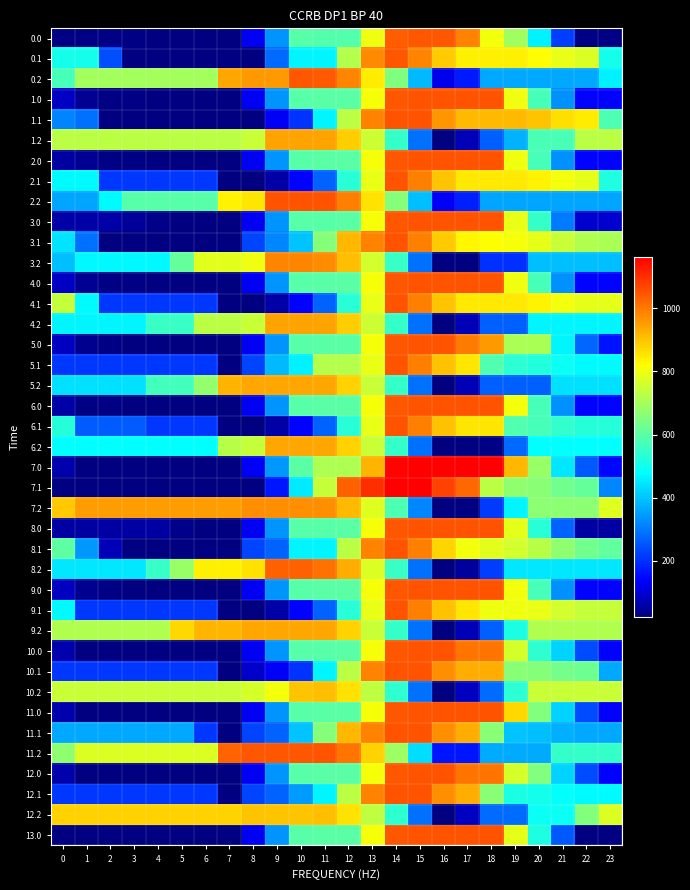

Reading left to right, transcribe all the data shown in this chart.

0.0: 0=25.8	1=25.8	2=25.8	3=25.8	4=20.9	5=20.9	6=20.9	7=20.9	8=126.0	9=335.6	10=594.0	11=592.4	12=592.4	13=800.5	14=1037.2	15=1044.0	16=1044.0	17=986.5	18=805.3	19=693.0	20=460.8	21=220.0	22=25.8	23=25.8
0.1: 0=507.6	1=507.6	2=243.9	3=20.9	4=20.9	5=20.9	6=20.9	7=20.9	8=20.9	9=279.3	10=463.3	11=463.3	12=721.7	13=980.1	14=1044.0	15=984.0	16=891.1	17=840.5	18=838.8	19=838.6	20=824.0	21=791.2	22=771.2	23=507.6
0.2: 0=570.7	1=696.7	2=696.7	3=696.7	4=696.7	5=696.7	6=696.7	7=940.1	8=957.4	9=957.4	10=1044.0	11=1040.4	12=982.8	13=846.6	14=647.4	15=383.8	16=120.1	17=170.3	18=361.5	19=361.5	20=361.5	21=361.5	22=361.5	23=459.0
1.0: 0=87.9	1=38.9	2=29.5	3=26.1	4=22.1	5=21.0	6=21.0	7=21.0	8=126.2	9=335.8	10=595.8	11=600.4	12=600.4	13=808.5	14=1045.2	15=1052.0	16=1052.0	17=1052.0	18=1052.0	19=801.4	20=570.2	21=330.5	22=137.3	23=137.3
1.1: 0=314.1	1=286.7	2=21.0	3=21.0	4=21.0	5=21.0	6=21.0	7=21.0	8=21.0	9=128.4	10=207.0	11=467.4	12=727.7	13=988.1	14=1052.0	15=1052.0	16=960.1	17=910.6	18=909.8	19=909.8	20=896.1	21=864.5	22=845.4	23=579.8
1.2: 0=729.7	1=729.7	2=729.7	3=729.7	4=729.7	5=729.7	6=729.7	7=729.7	8=747.0	9=944.2	10=944.2	11=941.6	12=885.1	13=749.8	14=551.7	15=286.7	16=21.0	17=72.2	18=264.4	19=377.8	20=577.6	21=577.6	22=729.7	23=729.7
2.0: 0=55.4	1=38.9	2=29.5	3=26.1	4=22.1	5=21.0	6=21.0	7=21.0	8=126.2	9=335.8	10=595.8	11=600.4	12=600.4	13=808.5	14=1045.2	15=1052.0	16=1052.0	17=1052.0	18=1052.0	19=801.4	20=570.2	21=330.5	22=137.3	23=137.3
2.1: 0=475.1	1=475.1	2=209.4	3=209.4	4=209.4	5=209.4	6=209.4	7=21.0	8=21.0	9=59.7	10=138.2	11=270.9	12=531.3	13=791.6	14=1052.0	15=992.0	16=900.1	17=850.6	18=849.8	19=849.8	20=836.1	21=804.5	22=785.4	23=519.7
2.2: 0=360.0	1=360.0	2=474.3	3=593.1	4=593.1	5=593.1	6=593.1	7=837.4	8=854.8	9=1052.0	10=1052.0	11=1049.4	12=992.9	13=857.6	14=659.5	15=394.5	16=128.8	17=179.9	18=360.0	19=360.0	20=360.0	21=360.0	22=360.0	23=360.0
3.0: 0=59.8	1=59.8	2=59.8	3=46.3	4=32.2	5=21.0	6=21.0	7=21.0	8=126.2	9=335.8	10=595.8	11=595.8	12=600.4	13=808.5	14=1045.2	15=1052.0	16=1052.0	17=1052.0	18=1052.0	19=791.3	20=550.0	21=300.2	22=96.8	23=96.8
3.1: 0=441.4	1=286.7	2=21.0	3=21.0	4=21.0	5=21.0	6=21.0	7=21.0	8=228.3	9=318.9	10=397.4	11=657.8	12=918.1	13=988.1	14=1052.0	15=992.0	16=890.0	17=830.4	18=819.5	19=810.2	20=786.5	21=744.7	22=715.5	23=707.1
3.2: 0=393.3	1=468.2	2=468.2	3=468.2	4=468.2	5=613.5	6=780.6	7=780.6	8=798.0	9=985.3	10=985.3	11=972.6	12=906.0	13=760.6	14=552.4	15=286.7	16=21.0	17=21.0	18=203.4	19=203.4	20=393.3	21=393.3	22=393.3	23=393.3
4.0: 0=87.9	1=38.9	2=29.5	3=26.1	4=22.1	5=21.0	6=21.0	7=21.0	8=126.2	9=335.8	10=595.8	11=600.4	12=600.4	13=808.5	14=1045.2	15=1052.0	16=1052.0	17=1052.0	18=1052.0	19=801.4	20=570.2	21=330.5	22=137.3	23=137.3
4.1: 0=740.7	1=475.1	2=209.4	3=209.4	4=209.4	5=209.4	6=209.4	7=21.0	8=21.0	9=59.7	10=138.2	11=270.9	12=531.3	13=791.6	14=1052.0	15=992.0	16=900.1	17=850.6	18=849.8	19=849.8	20=836.1	21=804.5	22=785.4	23=785.4
4.2: 0=464.2	1=464.2	2=464.2	3=464.2	4=552.6	5=552.6	6=729.7	7=729.7	8=747.0	9=944.2	10=944.2	11=941.6	12=885.1	13=749.8	14=551.7	15=286.7	16=21.0	17=72.2	18=264.4	19=264.4	20=464.2	21=464.2	22=464.2	23=464.2
5.0: 0=82.8	1=34.9	2=26.4	3=24.1	4=21.1	5=21.0	6=21.0	7=21.0	8=126.2	9=335.8	10=595.8	11=600.4	12=600.4	13=808.5	14=1045.2	15=1052.0	16=1052.0	17=996.5	18=954.6	19=705.0	20=705.0	21=466.2	22=274.1	23=163.6
5.1: 0=209.4	1=209.4	2=209.4	3=209.4	4=209.4	5=209.4	6=209.4	7=21.0	8=228.3	9=382.8	10=461.3	11=721.7	12=721.7	13=791.6	14=1052.0	15=992.0	16=901.1	17=852.6	18=586.9	19=536.4	20=523.8	21=493.1	22=475.1	23=475.1
5.2: 0=440.2	1=440.2	2=440.2	3=440.2	4=566.6	5=566.6	6=676.5	7=921.8	8=939.2	9=939.2	10=939.2	11=937.5	12=882.0	13=747.8	14=550.7	15=286.7	16=21.0	17=73.2	18=266.4	19=266.4	20=266.4	21=440.2	22=440.2	23=440.2
6.0: 0=60.5	1=26.4	2=26.4	3=24.1	4=21.1	5=21.0	6=21.0	7=21.0	8=126.2	9=335.8	10=595.8	11=600.4	12=600.4	13=808.5	14=1045.2	15=1052.0	16=1052.0	17=1052.0	18=1052.0	19=802.4	20=572.3	21=333.5	22=141.3	23=141.3
6.1: 0=525.6	1=259.9	2=259.9	3=259.9	4=209.4	5=209.4	6=209.4	7=21.0	8=21.0	9=59.7	10=138.2	11=270.9	12=531.3	13=791.6	14=1052.0	15=992.0	16=901.1	17=852.6	18=852.6	19=586.9	20=574.3	21=543.6	22=525.6	23=525.6
6.2: 0=478.3	1=478.3	2=478.3	3=478.3	4=478.3	5=478.3	6=478.3	7=723.6	8=741.0	9=939.2	10=939.2	11=937.5	12=882.0	13=747.8	14=550.7	15=286.7	16=21.0	17=21.0	18=28.9	19=277.5	20=478.3	21=478.3	22=478.3	23=478.3
7.0: 0=62.1	1=23.4	2=23.4	3=23.4	4=23.4	5=23.3	6=23.3	7=23.3	8=128.4	9=338.0	10=598.0	11=712.4	12=712.4	13=920.5	14=1157.2	15=1164.0	16=1164.0	17=1164.0	18=1164.0	19=914.4	20=684.3	21=445.5	22=253.3	23=142.9
7.1: 0=23.3	1=23.3	2=23.3	3=23.3	4=23.3	5=23.3	6=23.3	7=23.3	8=23.3	9=165.9	10=454.0	11=742.1	12=1030.2	13=1100.1	14=1164.0	15=1164.0	16=1073.1	17=1024.6	18=730.7	19=672.5	20=659.9	21=629.2	22=611.2	23=317.2
7.2: 0=893.0	1=952.4	2=952.4	3=952.4	4=952.4	5=952.4	6=952.4	7=952.4	8=969.7	9=969.7	10=969.7	11=968.1	12=912.6	13=778.3	14=581.2	15=317.2	16=23.3	17=23.3	18=216.5	19=465.1	20=665.9	21=665.9	22=665.9	23=779.3
8.0: 0=55.5	1=55.5	2=55.5	3=55.5	4=55.5	5=33.1	6=21.0	7=21.0	8=126.2	9=335.8	10=595.8	11=595.8	12=600.4	13=808.5	14=1045.2	15=1052.0	16=1052.0	17=1052.0	18=1052.0	19=786.3	20=533.0	21=271.0	22=55.5	23=55.5
8.1: 0=604.5	1=338.8	2=73.2	3=21.0	4=21.0	5=21.0	6=21.0	7=21.0	8=228.3	9=266.9	10=467.4	11=467.4	12=727.7	13=988.1	14=1052.0	15=992.0	16=877.9	17=806.1	18=783.1	19=761.8	20=725.9	21=672.0	22=630.7	23=610.1
8.2: 0=446.6	1=446.6	2=446.6	3=448.8	4=552.4	5=685.7	6=841.0	7=841.0	8=858.4	9=1033.8	10=1033.8	11=1008.9	12=930.2	13=772.7	14=552.4	15=286.7	16=21.0	17=50.4	18=220.8	19=446.6	20=446.6	21=446.6	22=446.6	23=446.6
9.0: 0=82.8	1=34.9	2=26.4	3=24.1	4=21.1	5=21.0	6=21.0	7=21.0	8=126.2	9=335.8	10=595.8	11=600.4	12=600.4	13=808.5	14=1045.2	15=1052.0	16=1052.0	17=1052.0	18=1052.0	19=802.4	20=572.3	21=333.5	22=141.3	23=141.3
9.1: 0=475.1	1=209.4	2=209.4	3=209.4	4=209.4	5=209.4	6=209.4	7=21.0	8=21.0	9=59.7	10=138.2	11=270.9	12=531.3	13=791.6	14=1052.0	15=992.0	16=901.1	17=852.6	18=802.1	19=802.1	20=789.4	21=758.8	22=740.7	23=740.7
9.2: 0=715.7	1=715.7	2=715.7	3=715.7	4=715.7	5=871.9	6=921.8	7=921.8	8=939.2	9=939.2	10=939.2	11=937.5	12=882.0	13=747.8	14=550.7	15=286.7	16=21.0	17=73.2	18=266.4	19=514.9	20=715.7	21=715.7	22=715.7	23=715.7
10.0: 0=61.3	1=21.4	2=21.0	3=21.0	4=21.0	5=21.0	6=21.0	7=21.0	8=126.2	9=335.8	10=595.8	11=595.8	12=600.4	13=808.5	14=1045.2	15=1052.0	16=1052.0	17=1004.6	18=1004.6	19=763.1	20=541.0	21=420.4	22=236.3	23=134.0
10.1: 0=209.4	1=209.4	2=209.4	3=209.4	4=209.4	5=209.4	6=209.4	7=21.0	8=89.8	9=128.4	10=207.0	11=467.4	12=727.7	13=988.1	14=1052.0	15=1052.0	16=969.2	17=928.8	18=928.8	19=663.1	20=658.5	21=636.0	22=626.0	23=360.3
10.2: 0=747.4	1=747.4	2=747.4	3=747.4	4=747.4	5=747.4	6=747.4	7=747.4	8=764.8	9=802.4	10=898.9	11=905.2	12=857.8	13=731.6	14=542.6	15=286.7	16=21.0	17=81.1	18=282.2	19=538.7	20=747.4	21=747.4	22=747.4	23=747.4
11.0: 0=61.3	1=21.4	2=21.0	3=21.0	4=21.0	5=21.0	6=21.0	7=21.0	8=126.2	9=335.8	10=595.8	11=600.4	12=600.4	13=808.5	14=1045.2	15=1052.0	16=1052.0	17=1052.0	18=1052.0	19=873.2	20=651.1	21=420.4	22=236.3	23=134.0
11.1: 0=360.3	1=360.3	2=360.3	3=360.3	4=360.3	5=360.3	6=209.4	7=21.0	8=228.3	9=266.9	10=397.4	11=657.8	12=918.1	13=988.1	14=1052.0	15=1052.0	16=969.2	17=928.8	18=663.1	19=397.4	20=392.9	21=370.3	22=360.3	23=360.3
11.2: 0=672.4	1=775.1	2=775.1	3=775.1	4=775.1	5=775.1	6=775.1	7=1028.3	8=1045.7	9=1045.7	10=1045.7	11=1052.0	12=1004.6	13=878.4	14=689.4	15=433.5	16=167.8	17=167.8	18=368.9	19=368.9	20=368.9	21=550.7	22=550.7	23=550.7
12.0: 0=61.3	1=21.4	2=21.0	3=21.0	4=21.0	5=21.0	6=21.0	7=21.0	8=126.2	9=335.8	10=595.8	11=600.4	12=600.4	13=808.5	14=1045.2	15=1052.0	16=1052.0	17=1004.6	18=1004.6	19=763.1	20=651.1	21=420.4	22=236.3	23=134.0
12.1: 0=209.4	1=209.4	2=209.4	3=209.4	4=209.4	5=209.4	6=209.4	7=21.0	8=228.3	9=266.9	10=345.5	11=467.4	12=727.7	13=988.1	14=1052.0	15=1052.0	16=969.2	17=928.8	18=663.1	19=512.2	20=507.6	21=485.0	22=475.1	23=475.1
12.2: 0=881.6	1=881.6	2=881.6	3=881.6	4=881.6	5=881.6	6=881.6	7=881.6	8=898.9	9=898.9	10=898.9	11=905.2	12=857.8	13=731.6	14=542.6	15=286.7	16=21.0	17=81.1	18=282.2	19=282.2	20=490.9	21=490.9	22=651.9	23=773.2
13.0: 0=21.0	1=21.0	2=21.0	3=21.0	4=21.0	5=21.0	6=21.0	7=21.0	8=126.2	9=335.8	10=595.8	11=600.4	12=600.4	13=808.5	14=1045.2	15=1052.0	16=1052.0	17=1052.0	18=1052.0	19=786.3	20=520.7	21=255.0	22=21.0	23=21.0